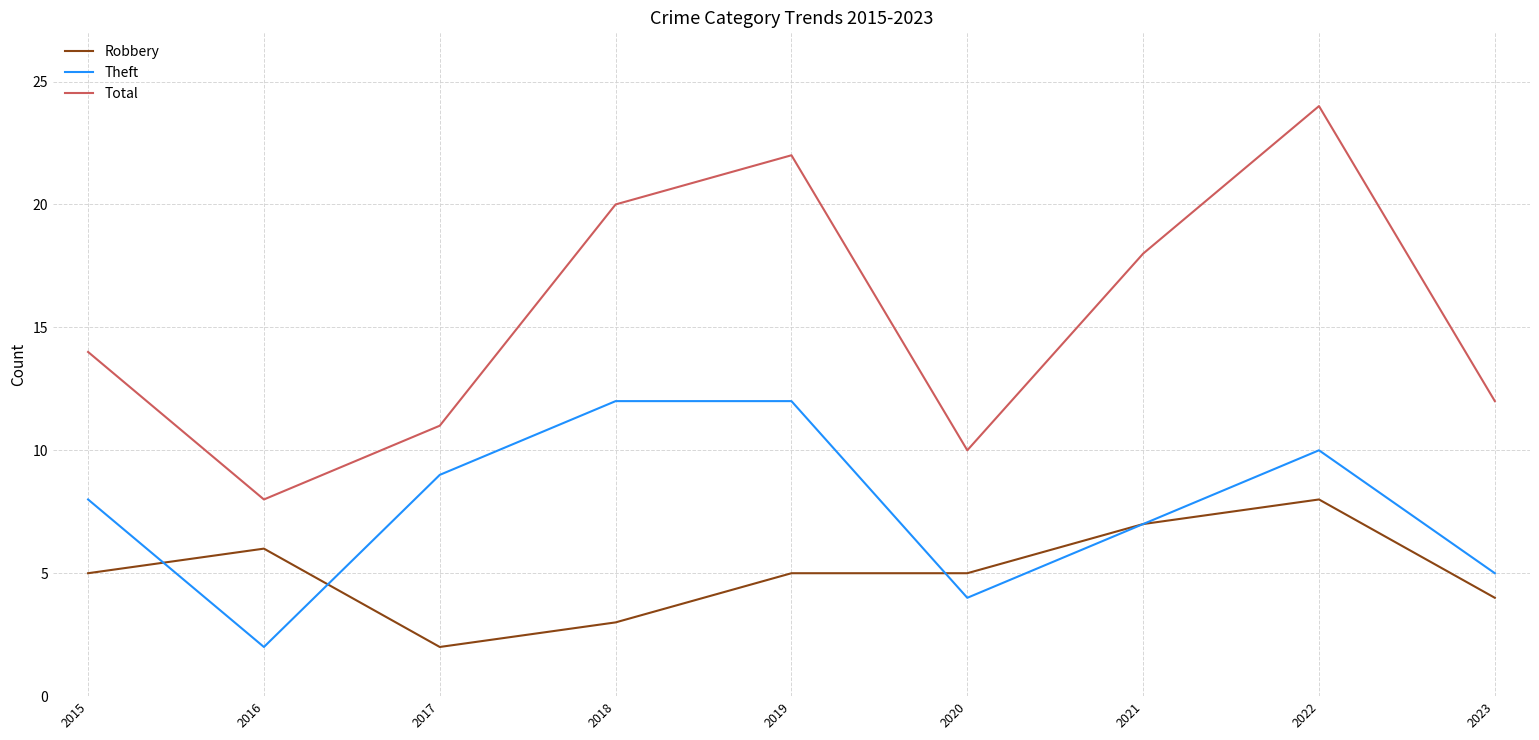

Reading right to left, transcribe all the data shown in this chart.

Robbery: 2023=4	2022=8	2021=7	2020=5	2019=5	2018=3	2017=2	2016=6	2015=5
Theft: 2023=5	2022=10	2021=7	2020=4	2019=12	2018=12	2017=9	2016=2	2015=8
Total: 2023=12	2022=24	2021=18	2020=10	2019=22	2018=20	2017=11	2016=8	2015=14